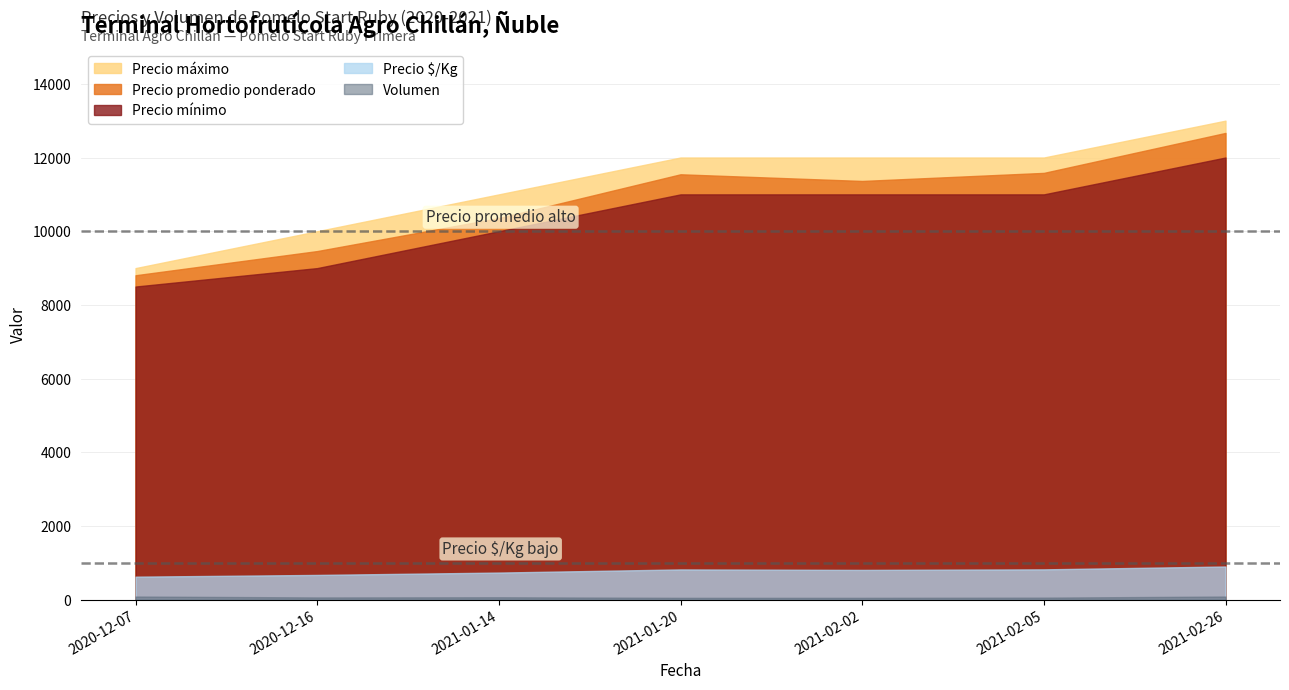

Where is Precio mínimo nearest to the value 10250?

2021-01-14